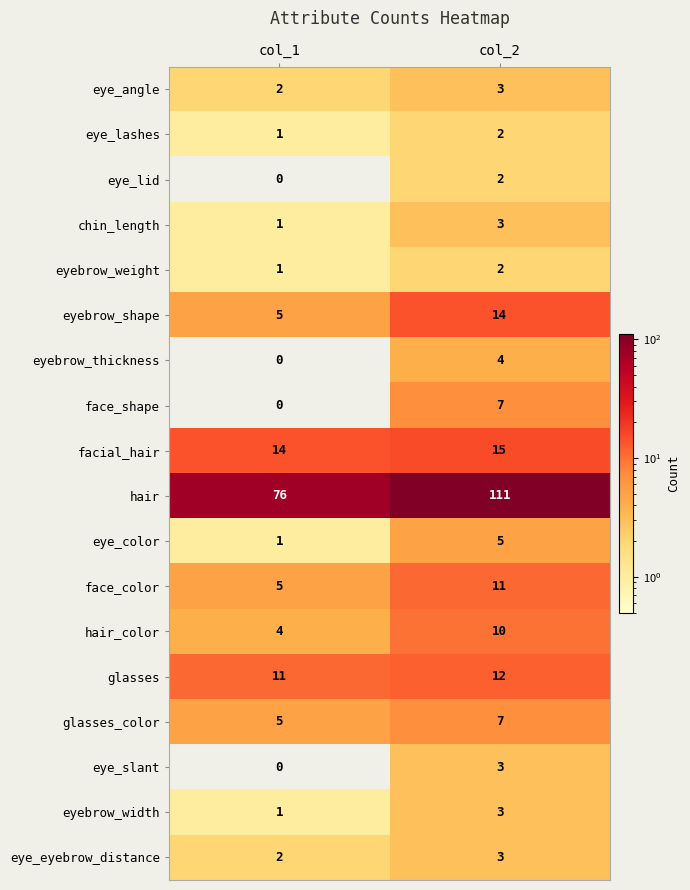

At which label is face_color closest to 8?

col_1